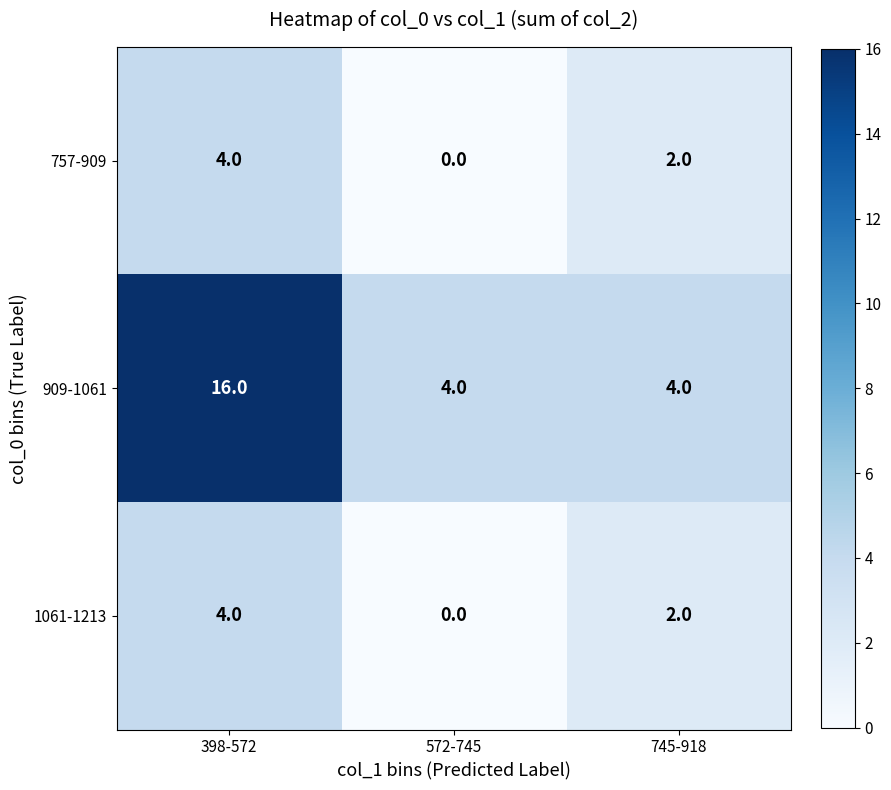

At how many categories does at least one series exceed 2?

3